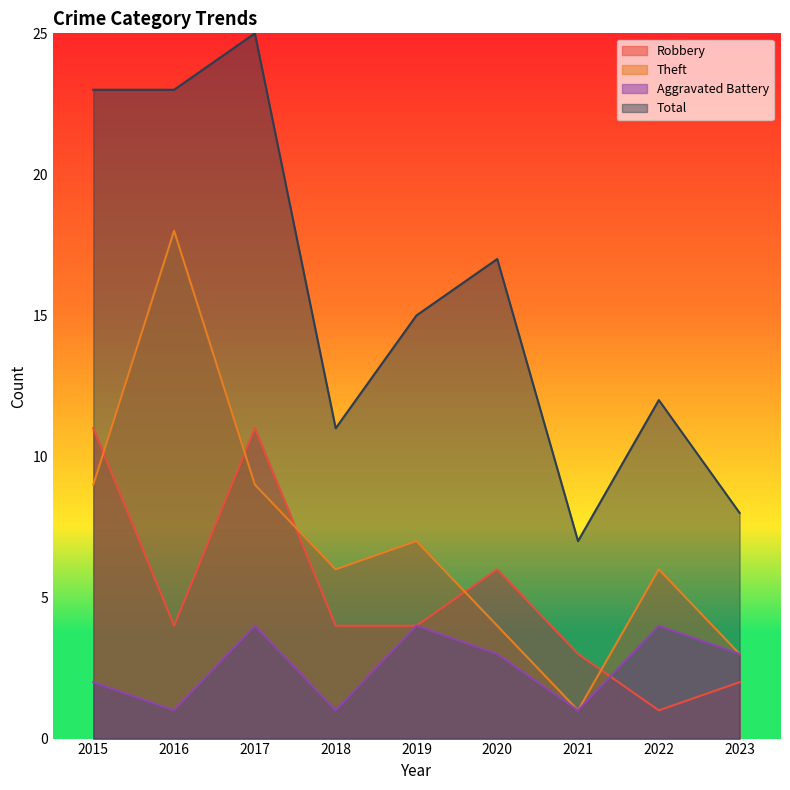

At 2016, list the series in order from largest to smallest.

Total, Theft, Robbery, Aggravated Battery